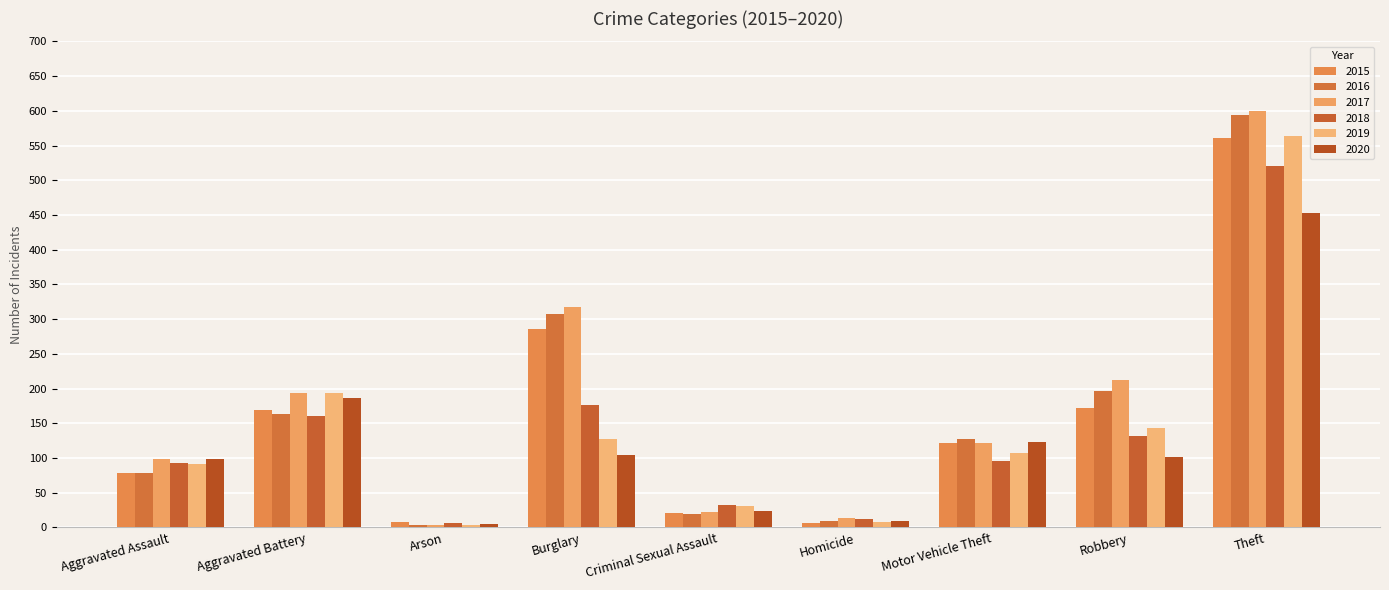

True or false: 2017 has a value of 436 at Burglary.

False